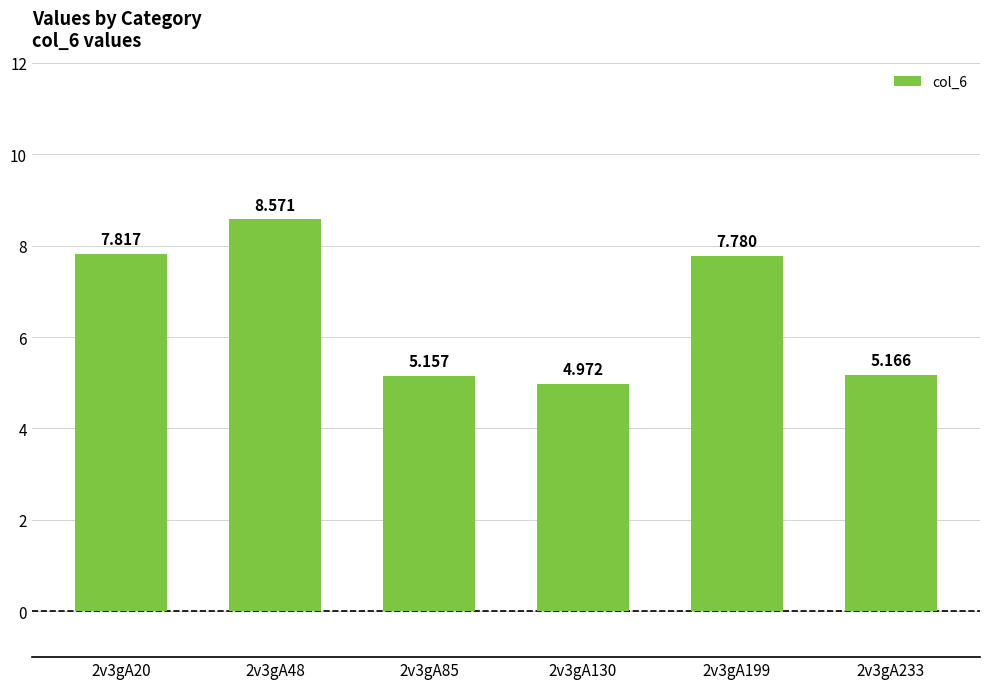

What is the smallest value displayed?

5.0